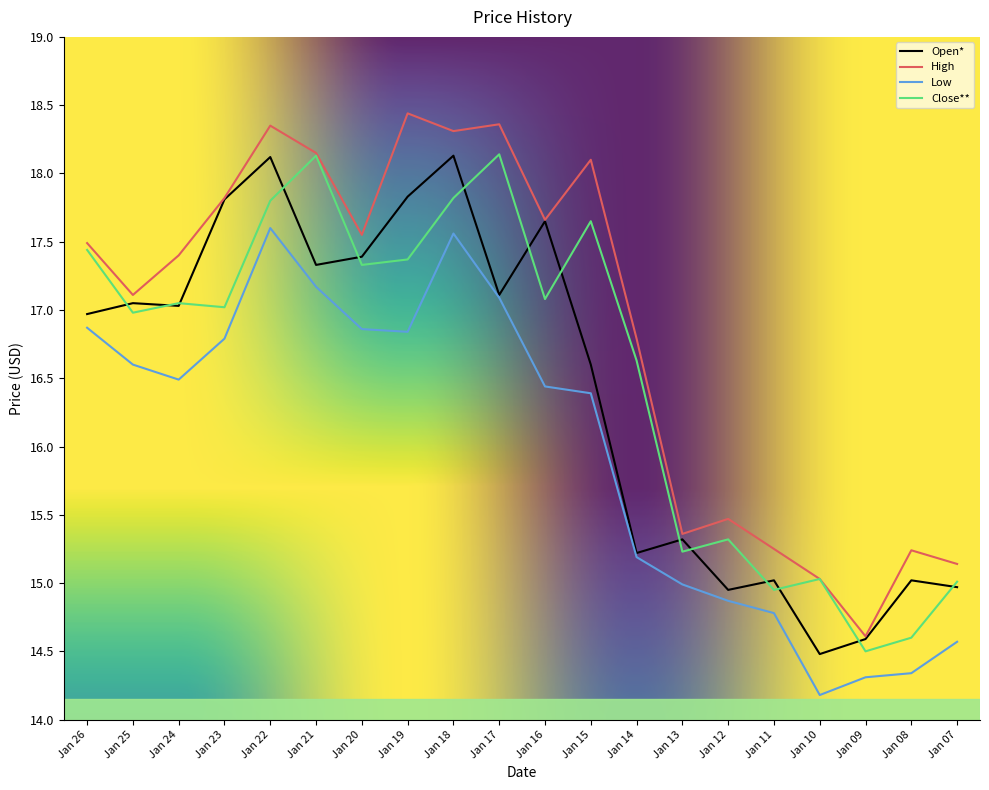

How many lines are shown in the chart?

4